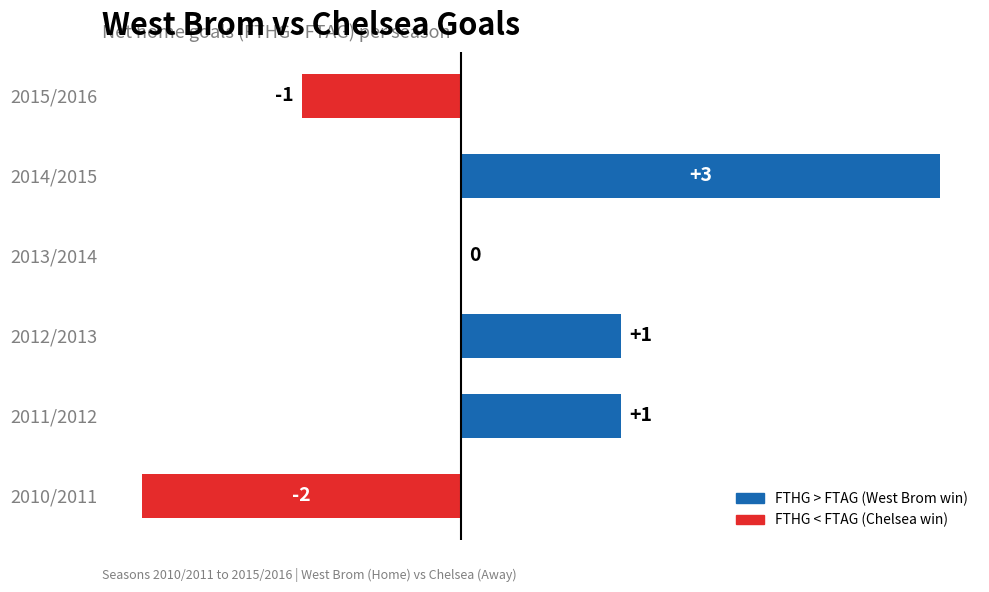

True or false: the data shows -2 at 2010/2011.

True